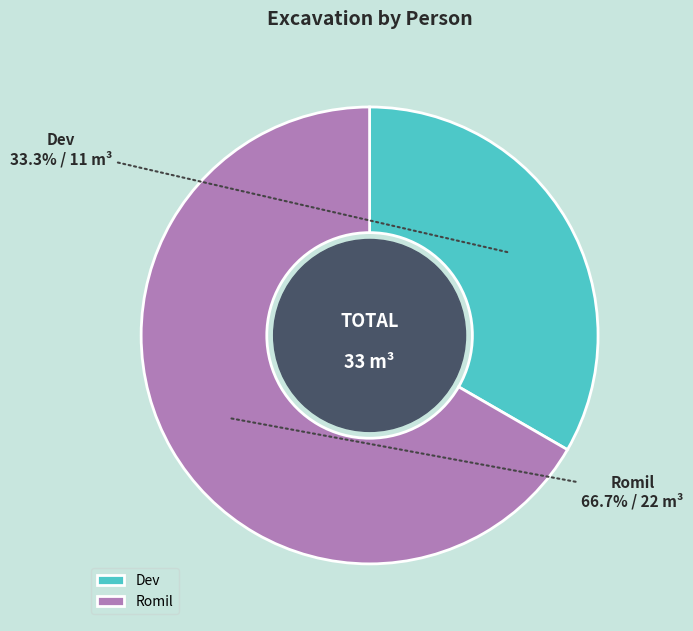

The Dev slice represents 26% of the pie. True or false?

False